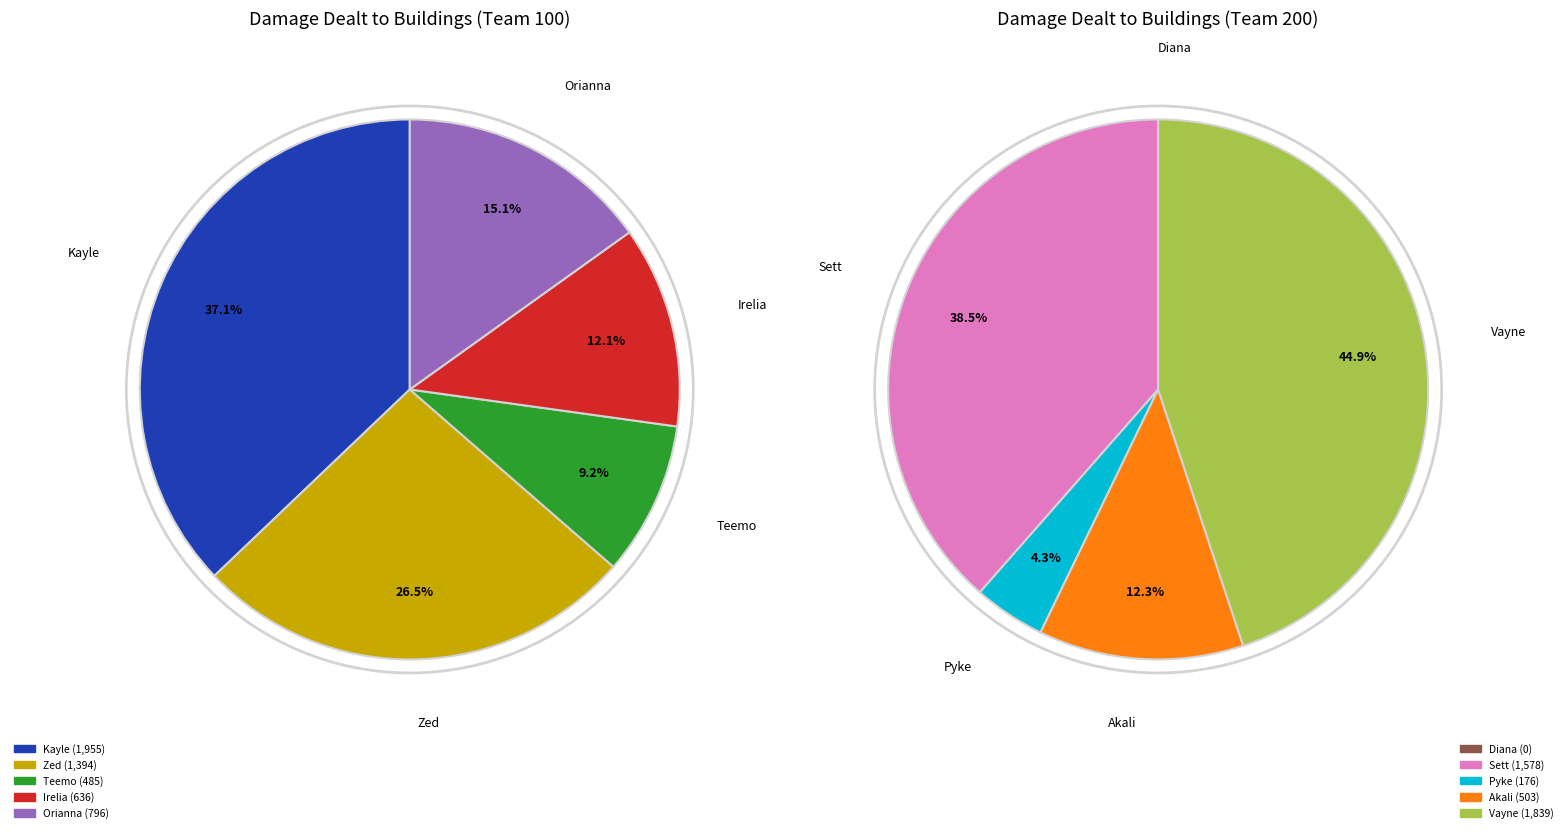

The Orianna slice represents 1% of the pie. True or false?

False